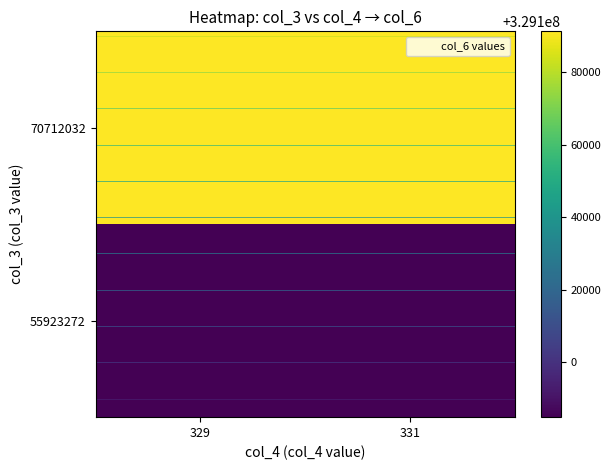

What is the sum of all 55923272 values?

658169834